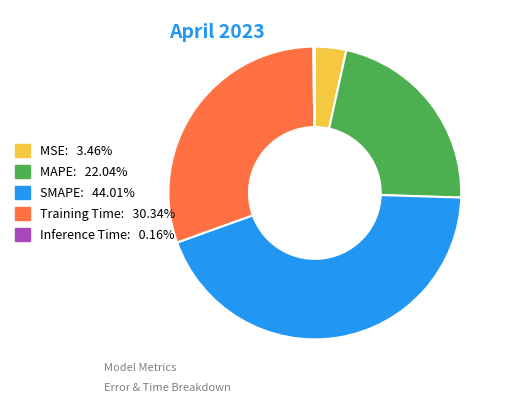

Is there any slice that represents more than half of the pie?

No